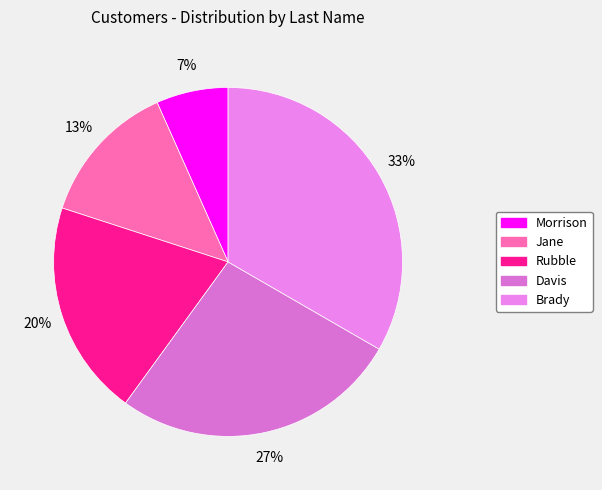

To the nearest percent, what portion does Davis represent?

27%